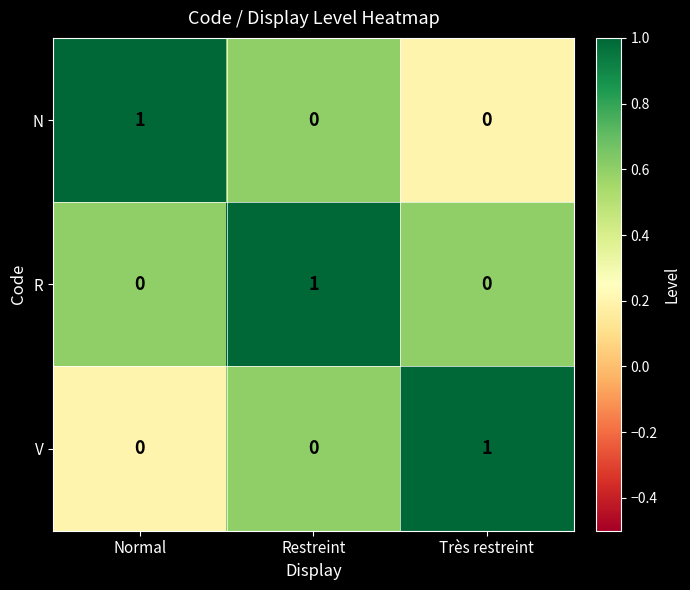

What is the minimum value shown in the chart?

0